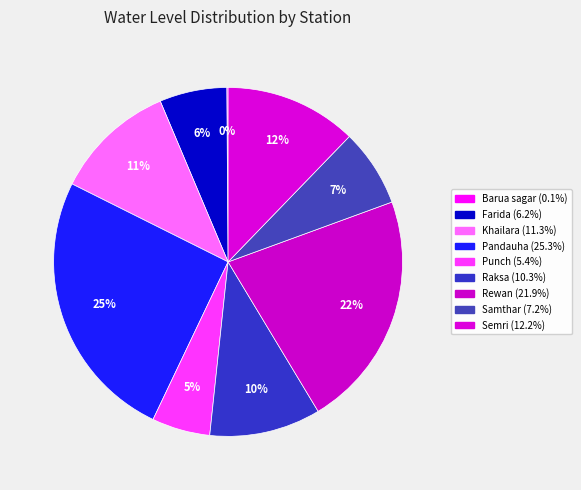

Which category has the smallest portion of the pie?

Barua sagar